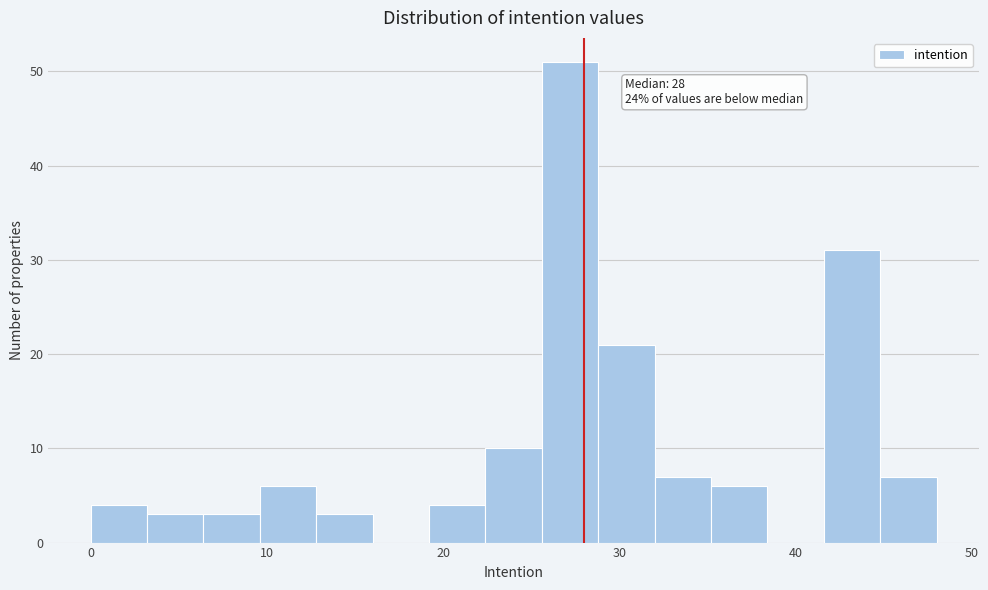

Around what value on the x-axis is the tallest bar? Give the approximate position of its centre, as read against the axis.

27